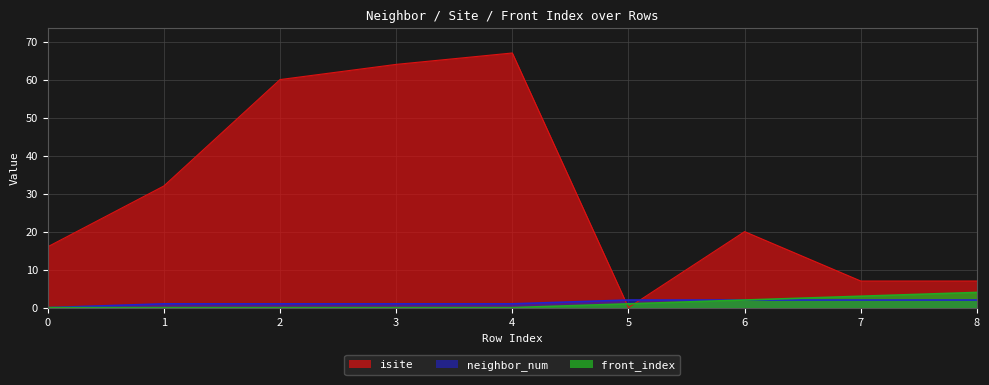

What is the value of the neighbor_num point at the 6th from the left?

2